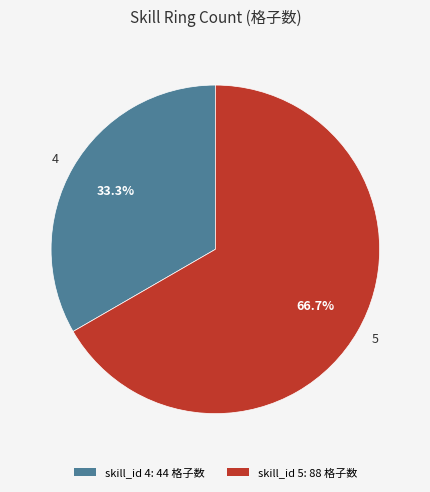

Which slice represents more than half of the pie?

5